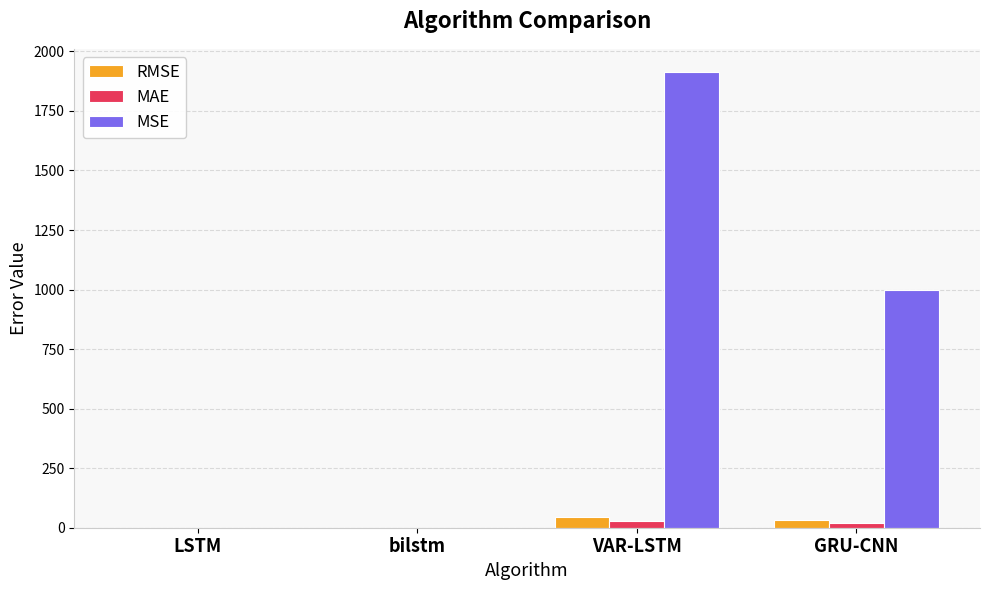

Which series has the largest total across all categories?

MSE